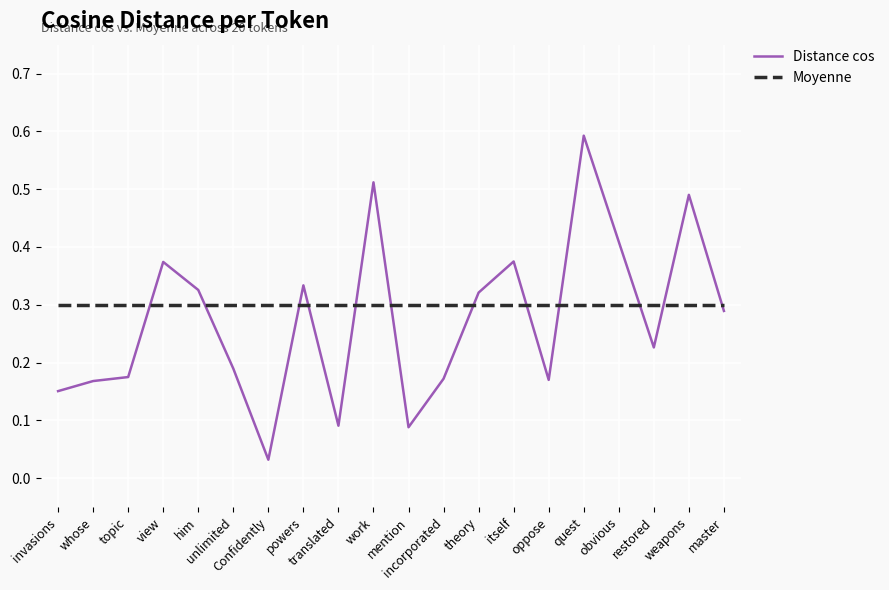

True or false: Distance cos and Moyenne intersect in this chart.

True